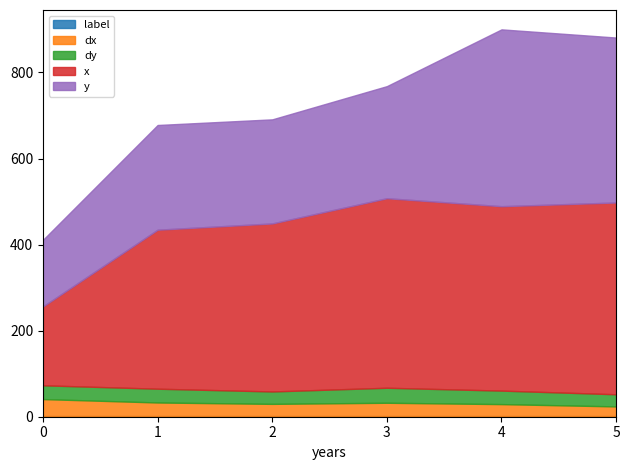

Reading right to left, what are all the values shown in this chart?

x: 445.7	428.6	440.5	390.5	369.5	183.3
y: 383.3	411.0	260.5	241.9	243.3	154.8
dx: 22.9	28.3	31.4	28.9	32.1	40.0
dy: 28.3	31.4	34.9	28.8	32.0	32.0
label: 1.0	1.0	1.0	1.0	1.0	1.0